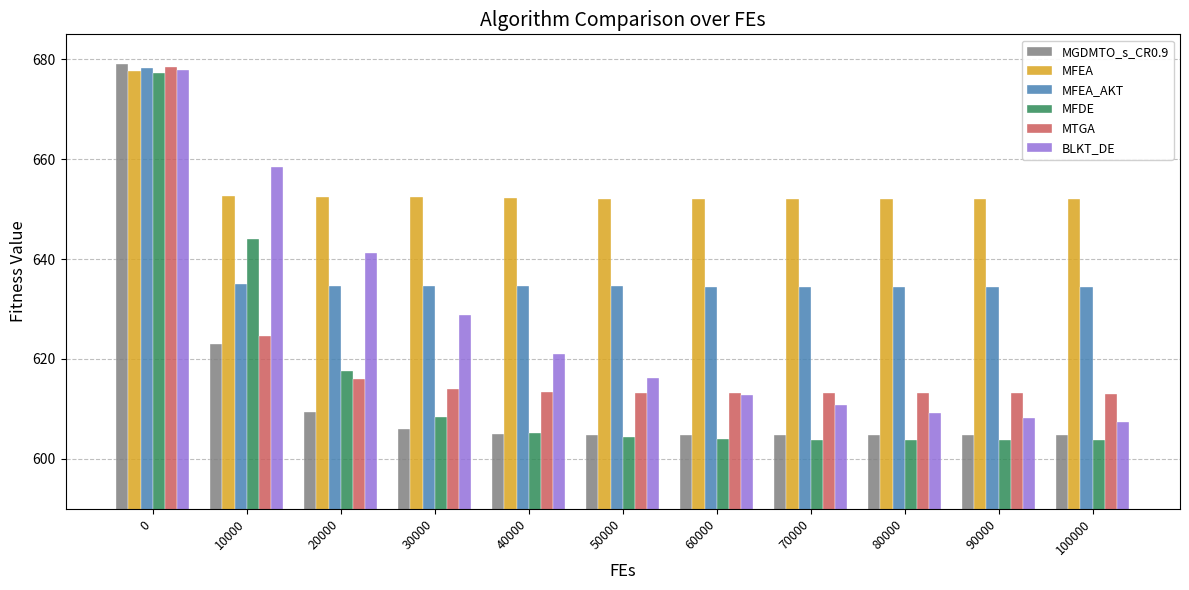

What is the average value of the MTGA series?

620.5